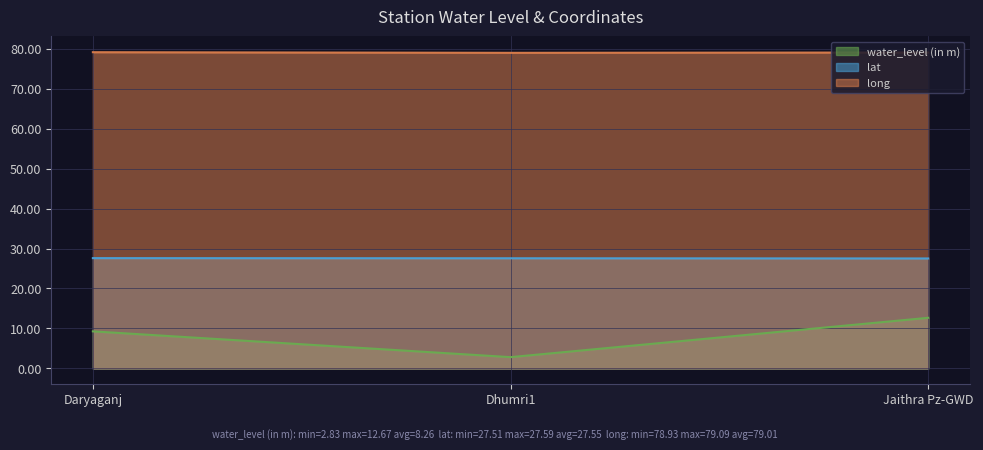

Reading right to left, what are all the values shown in this chart?

water_level (in m): Jaithra Pz-GWD=12.7	Dhumri1=2.8	Daryaganj=9.3
lat: Jaithra Pz-GWD=27.5	Dhumri1=27.6	Daryaganj=27.6
long: Jaithra Pz-GWD=79.0	Dhumri1=78.9	Daryaganj=79.1